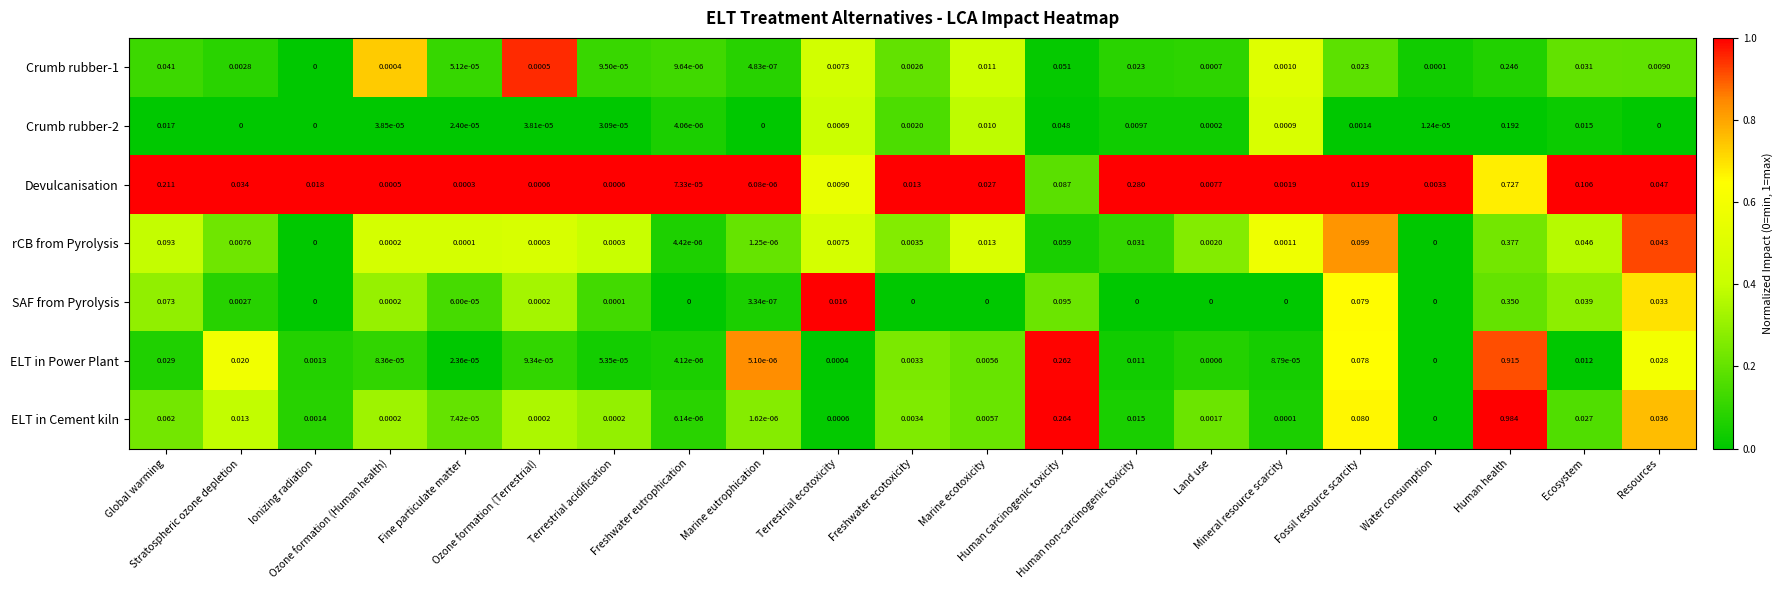

Which series has the widest spread of values?

ELT in Cement kiln